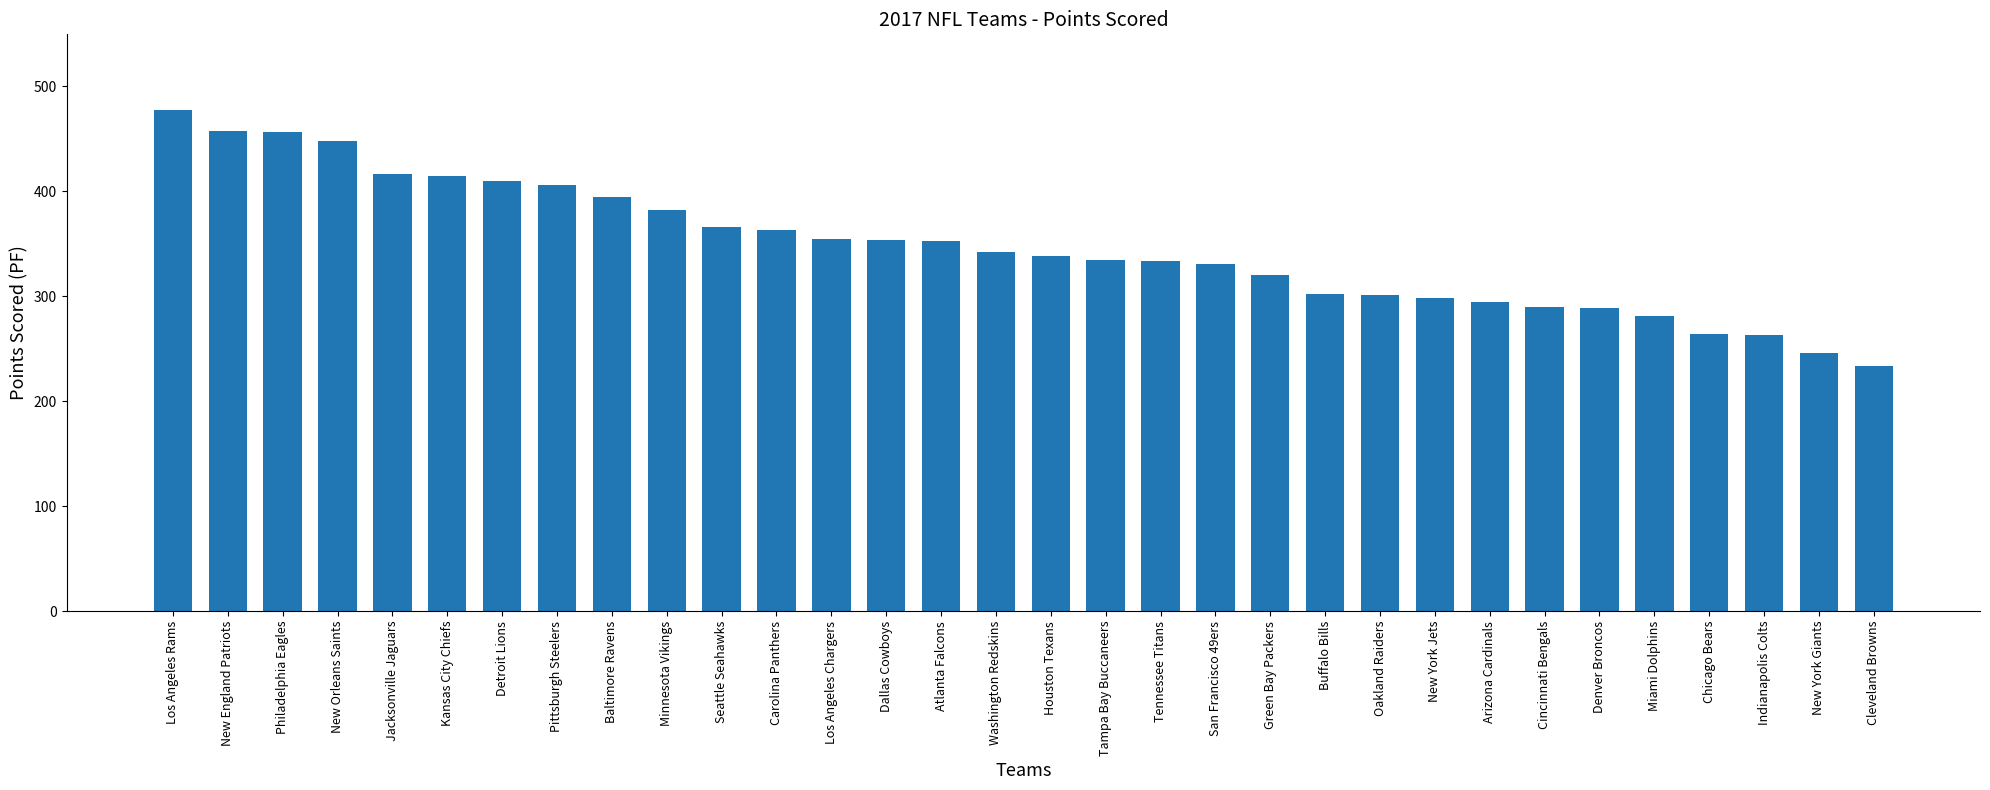

What is the change in value from Los Angeles Chargers to Houston Texans?

-17